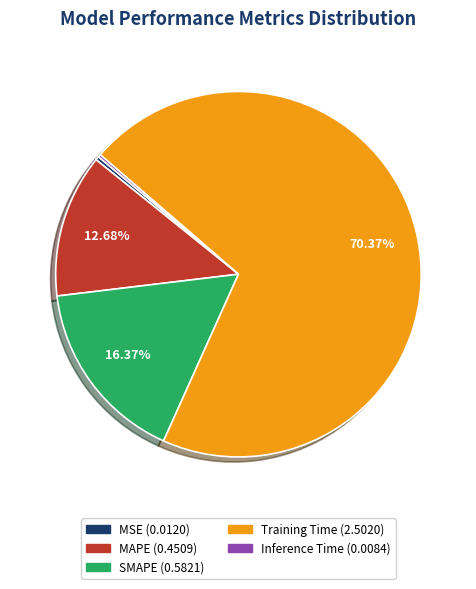

Does Training Time represent more than half of the total?

Yes